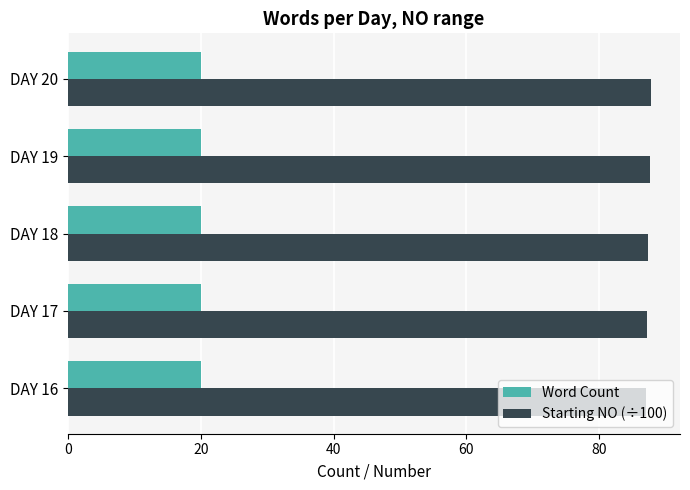

The Starting NO (÷100) series shows 26.3 at DAY 17. True or false?

False